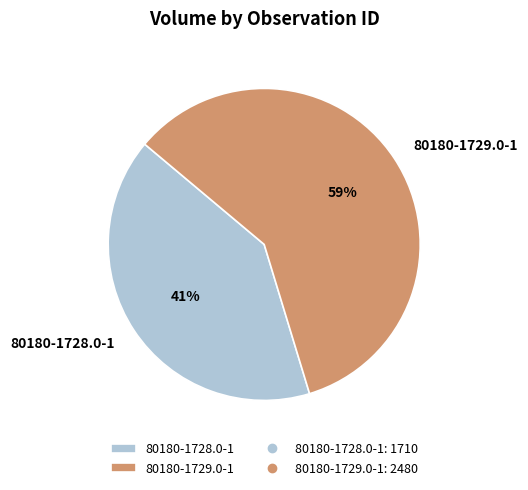

What is the ratio of the value at 80180-1728.0-1 to the value at 80180-1729.0-1?

0.7